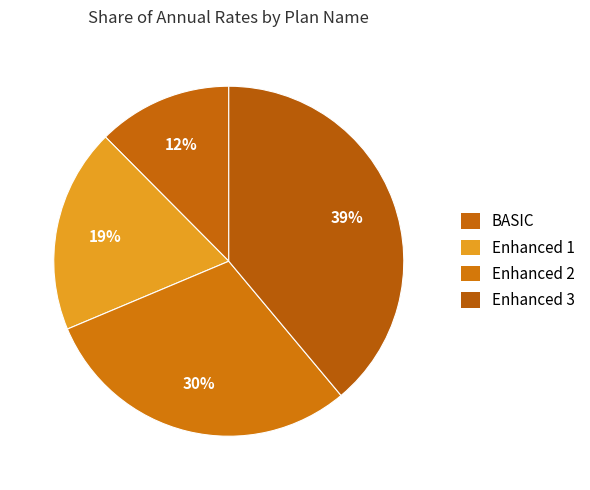

Is it true that Enhanced 3 is 31% of the pie?

False